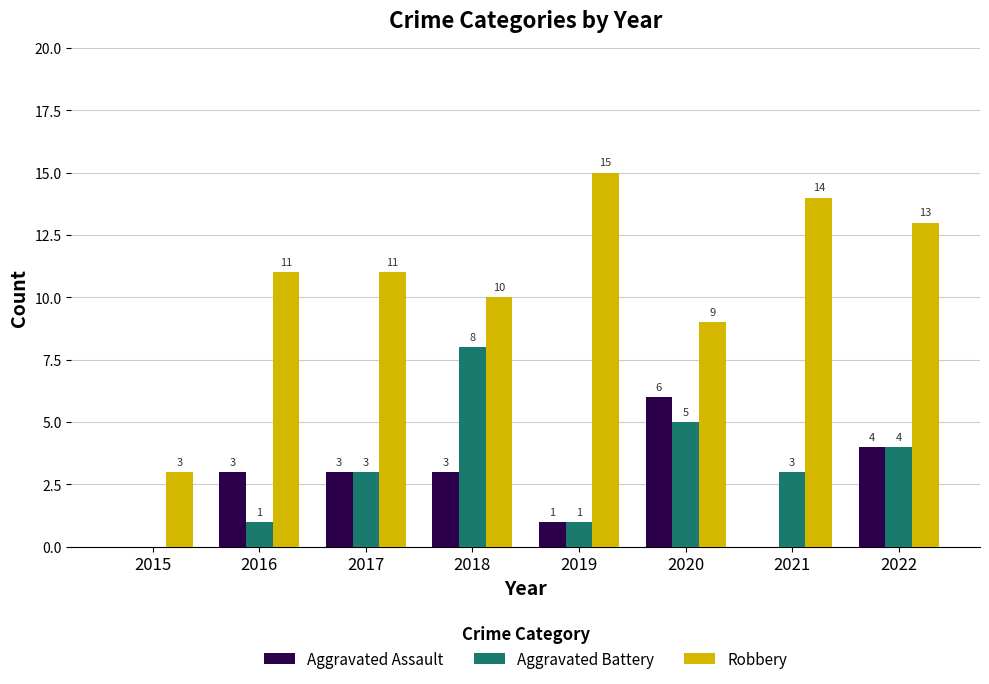

Between 2019 and 2021, which series saw the biggest shift?

Aggravated Battery